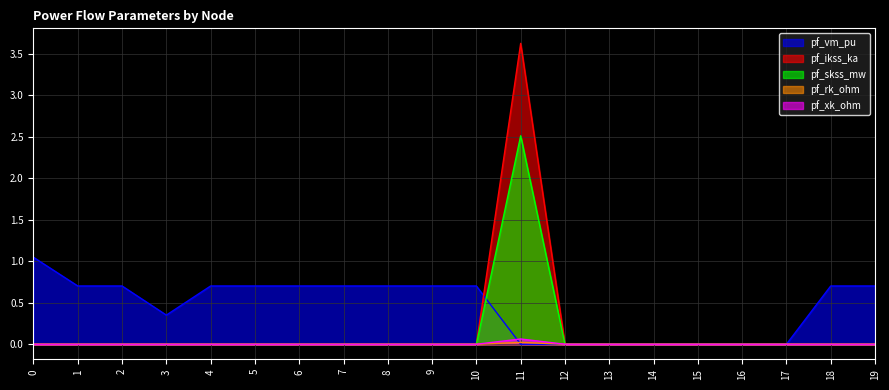

List the labels in order of pf_xk_ohm value, largest first.

11, 0, 1, 2, 3, 4, 5, 6, 7, 8, 9, 10, 12, 13, 14, 15, 16, 17, 18, 19